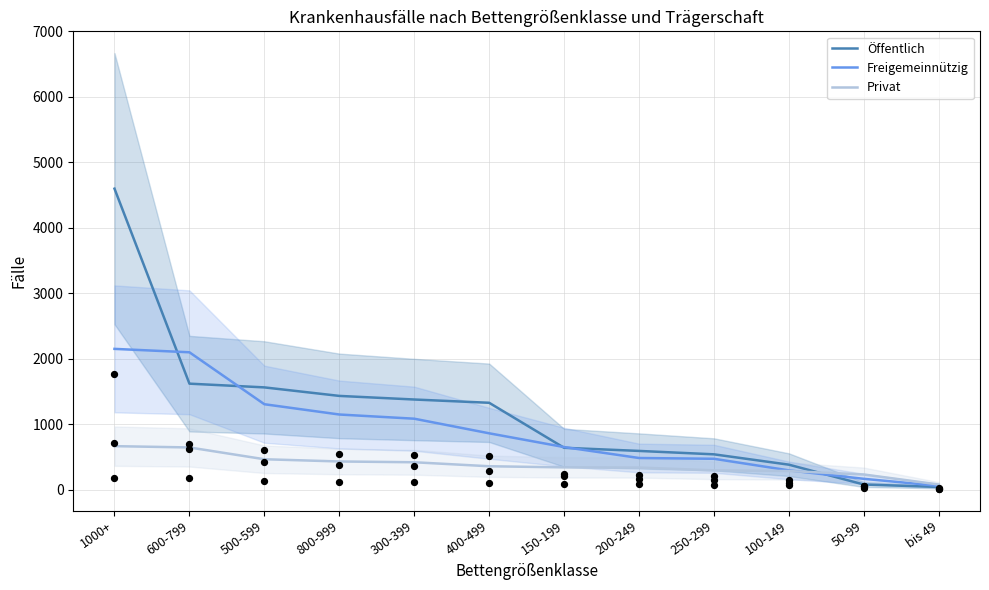

Which series contains the highest Y value?

Öffentlich